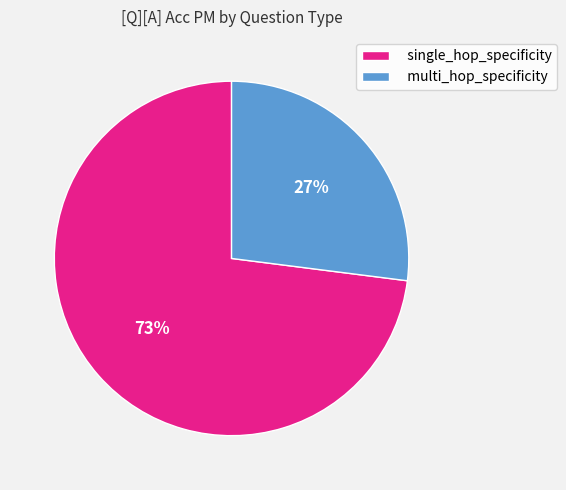

How many segments does this pie chart have?

2